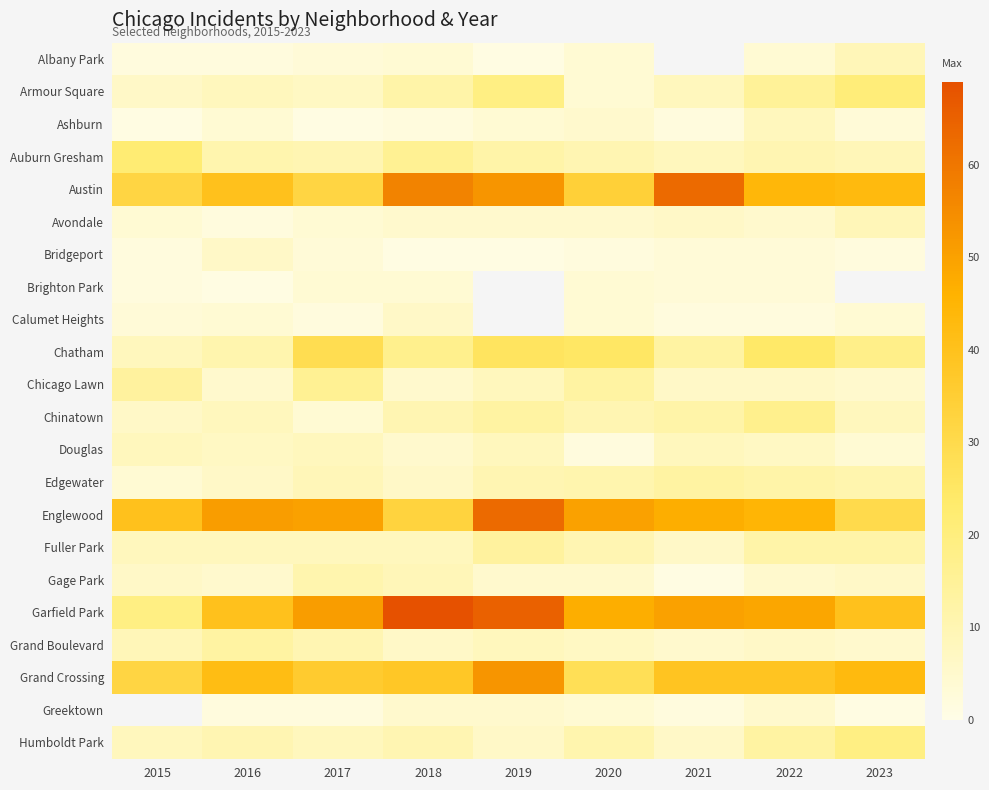

Which has a higher value, 2023 or 2020?

2023